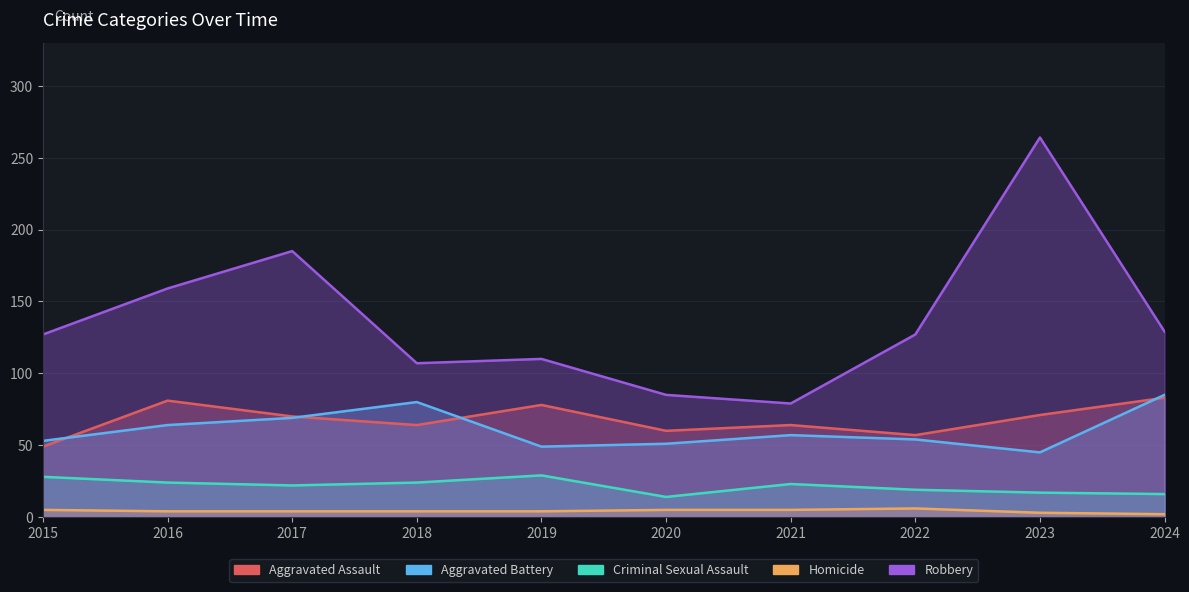

What is the difference between the maximum and minimum values in the Aggravated Battery series?

40